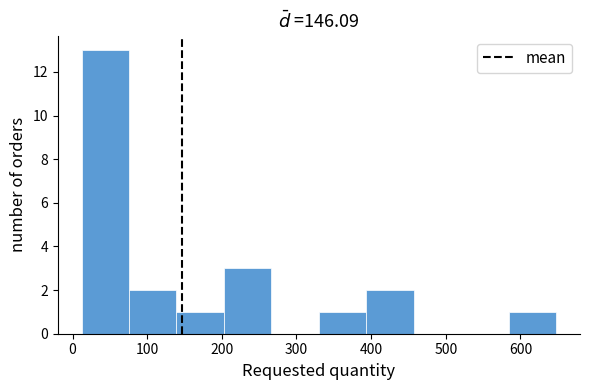

How tall is the bar that spans 390 to 460 on the x-axis? Neither the bar edges nor the heights are printed on the chart, so give them approximately, as read against the axes.

2